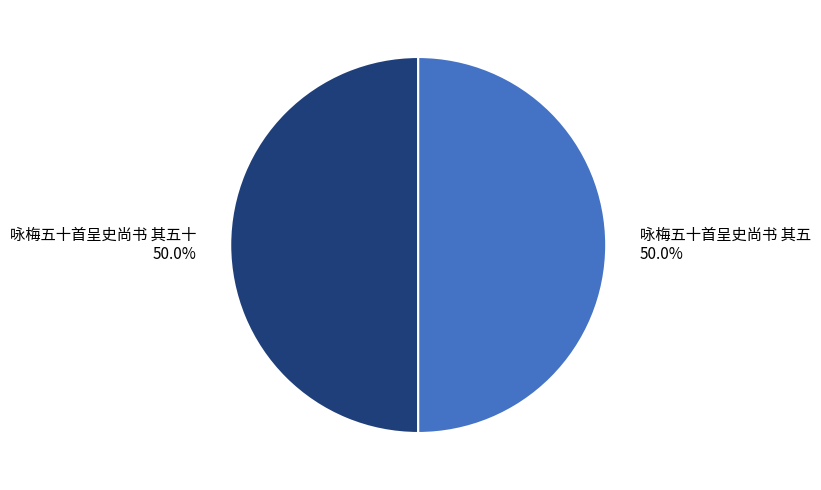

What is the ratio of the value at 咏梅五十首呈史尚书 其五 to the value at 咏梅五十首呈史尚书 其五十?

1.0